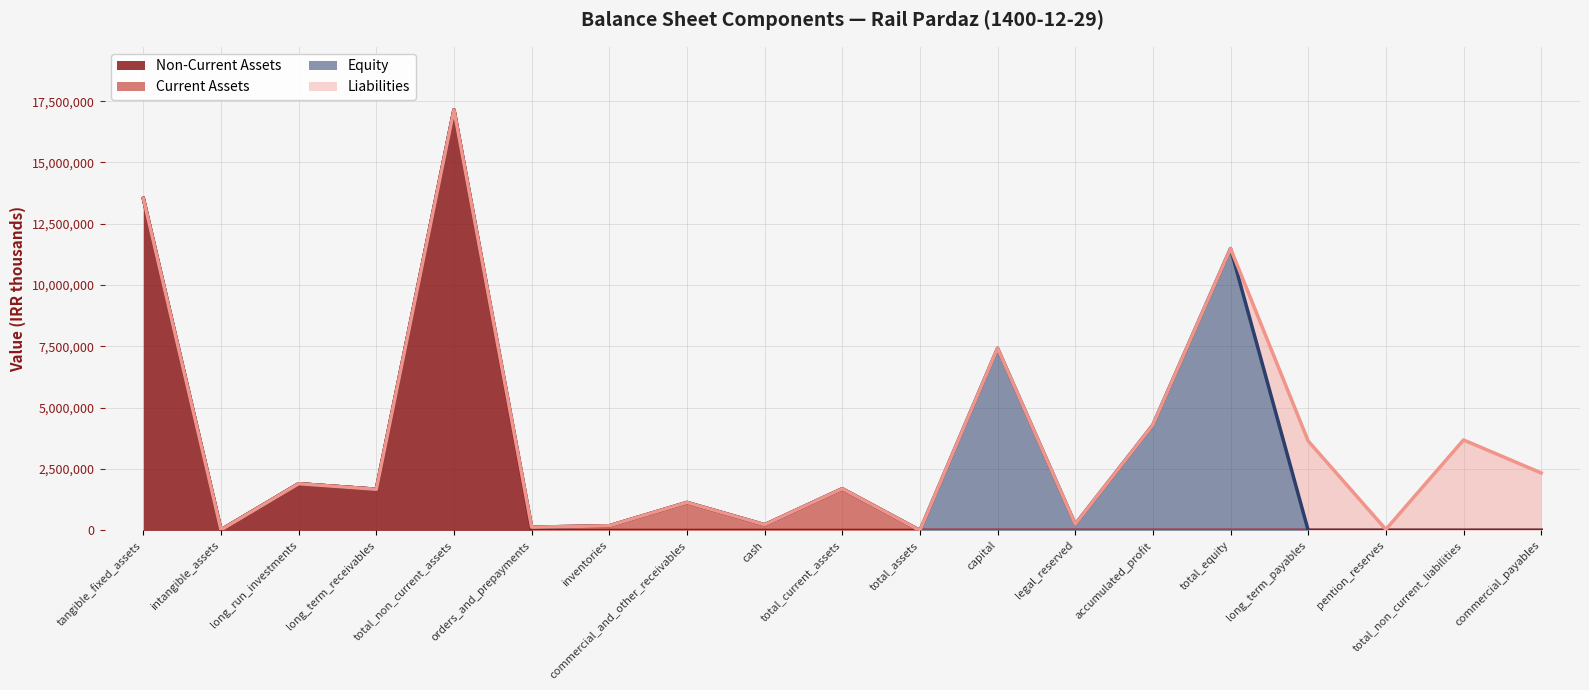

True or false: Liabilities has a value of 0 at total_non_current_assets.

True